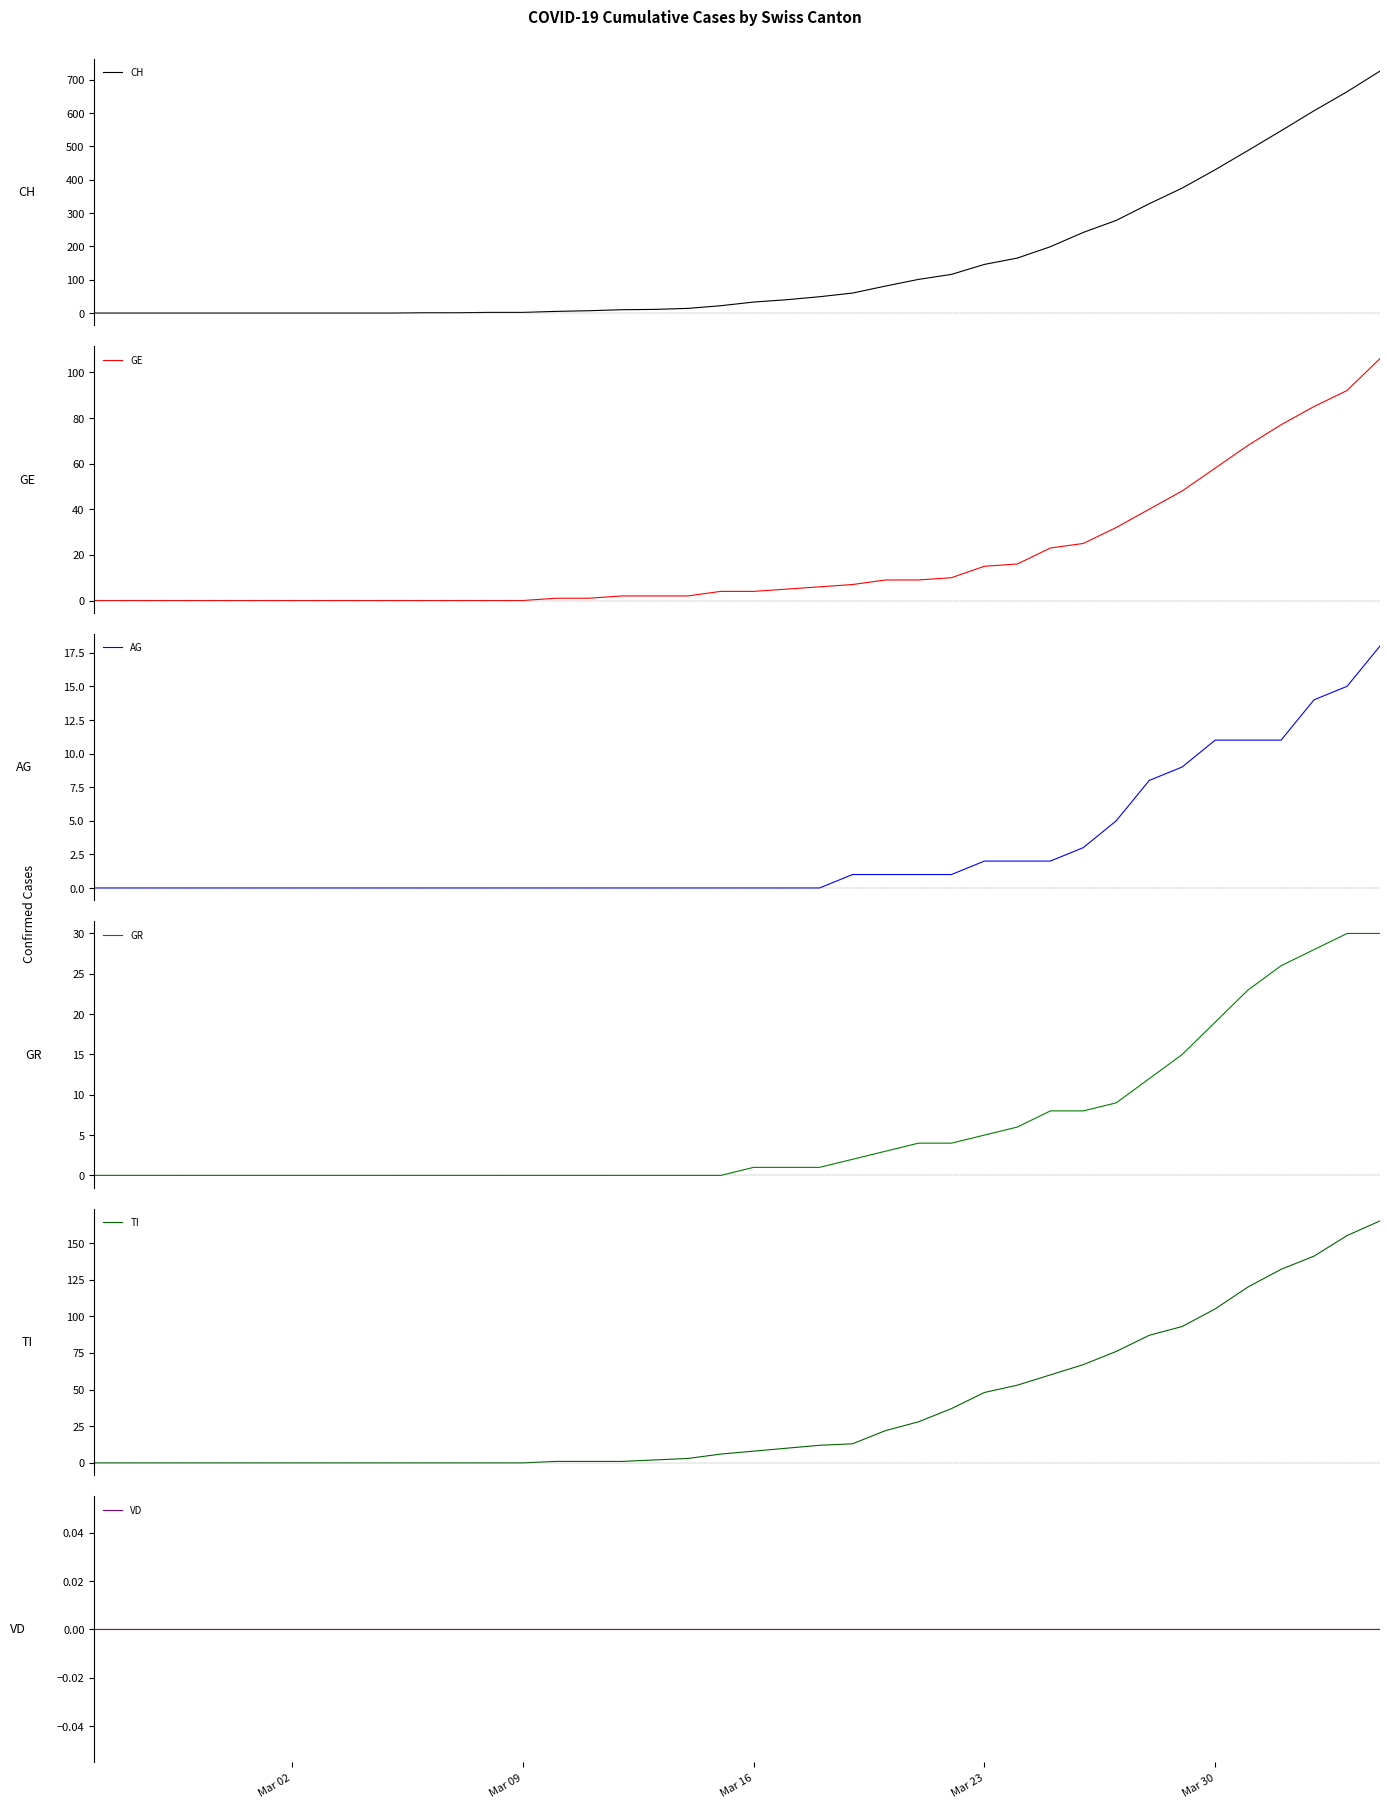

What is the maximum value for TI?

165